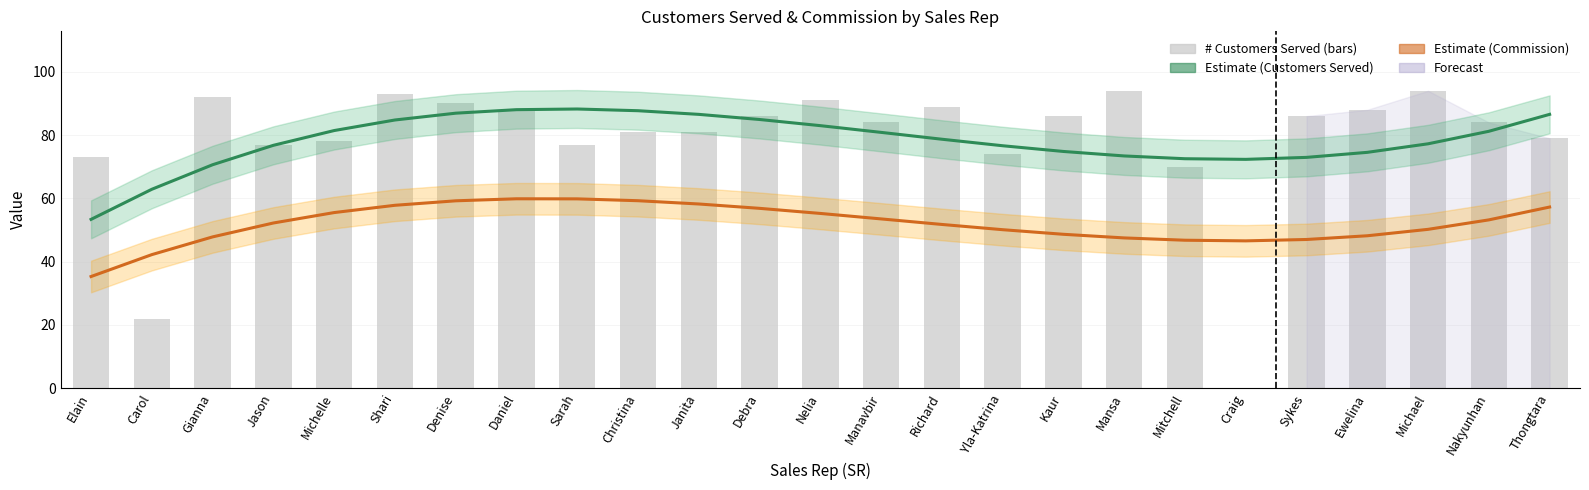

The Estimate (Customers Served) series shows 73.0 at Sykes. True or false?

True